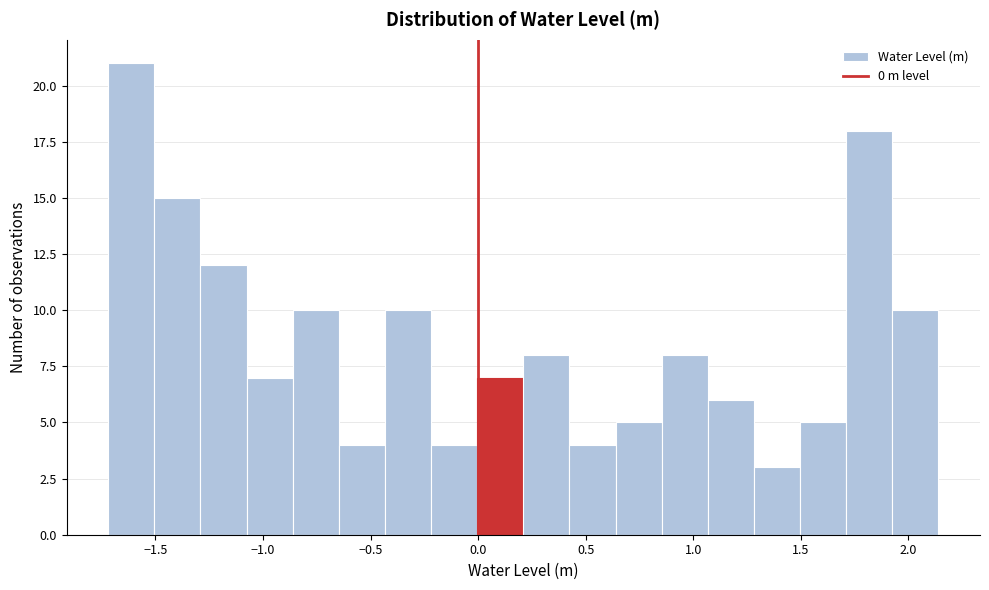

Reading left to right, list every bar in this chart as the range it spans on the x-axis followed by its height. Neither the bar edges nor the heights are printed on the chart, so give them approximately, as read against the axes.

-1.70 to -1.50: 21
-1.50 to -1.30: 15
-1.30 to -1.10: 12
-1.10 to -0.85: 7
-0.85 to -0.65: 10
-0.65 to -0.45: 4
-0.45 to -0.20: 10
-0.20 to 0.00: 4
0.00 to 0.20: 7
0.20 to 0.40: 8
0.40 to 0.65: 4
0.65 to 0.85: 5
0.85 to 1.05: 8
1.05 to 1.30: 6
1.30 to 1.50: 3
1.50 to 1.70: 5
1.70 to 1.95: 18
1.95 to 2.15: 10